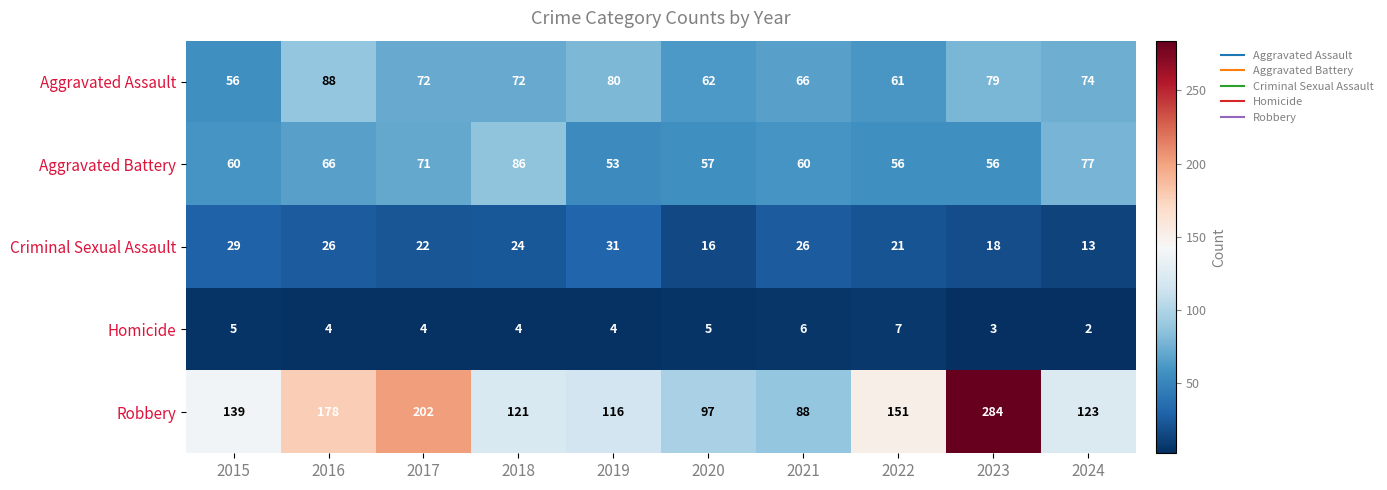

What is the greatest value displayed?

284